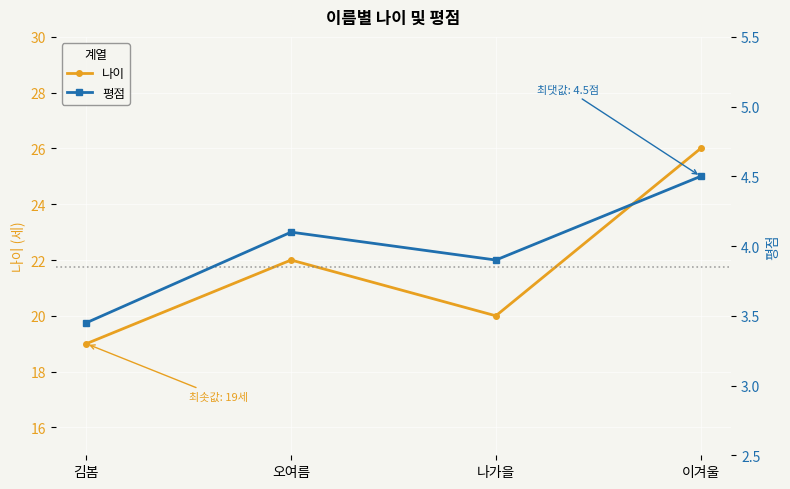

How many values in the 나이 series exceed 22?

1